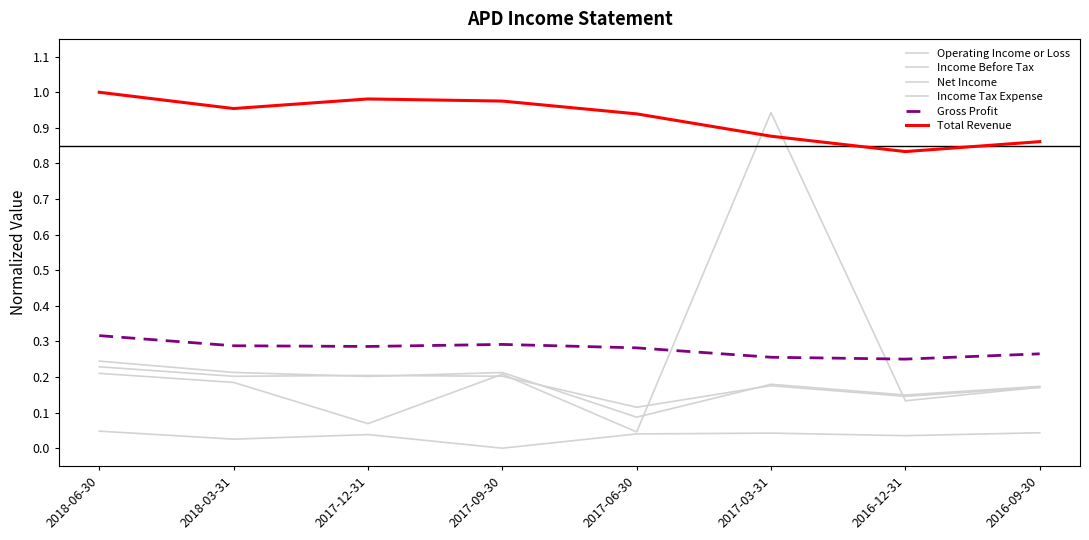

What is the spread (max minus min) of values at 2016-09-30?

0.8